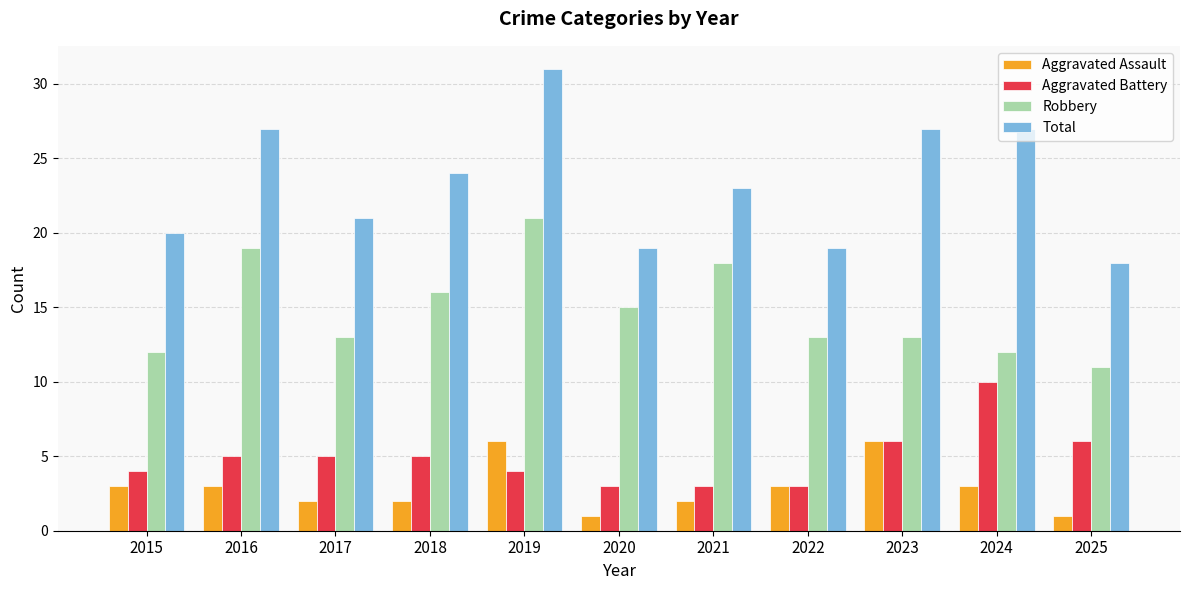

What is the difference between the Total values at 2015 and 2018?

4